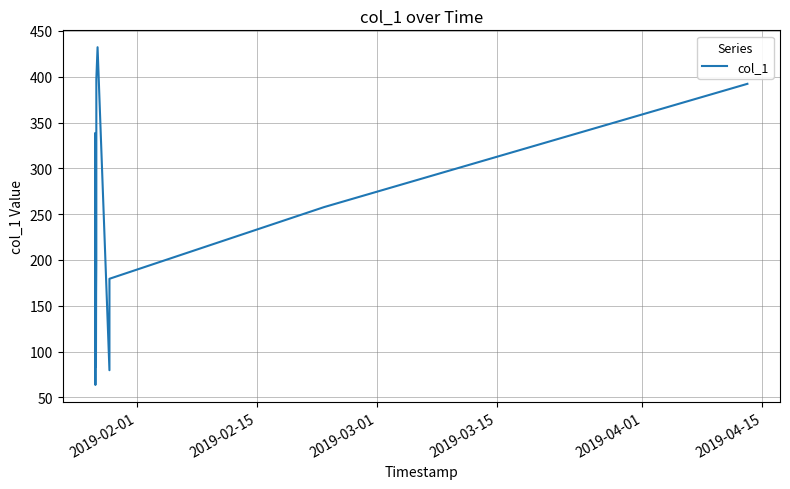

What is the smallest value displayed?

63.6